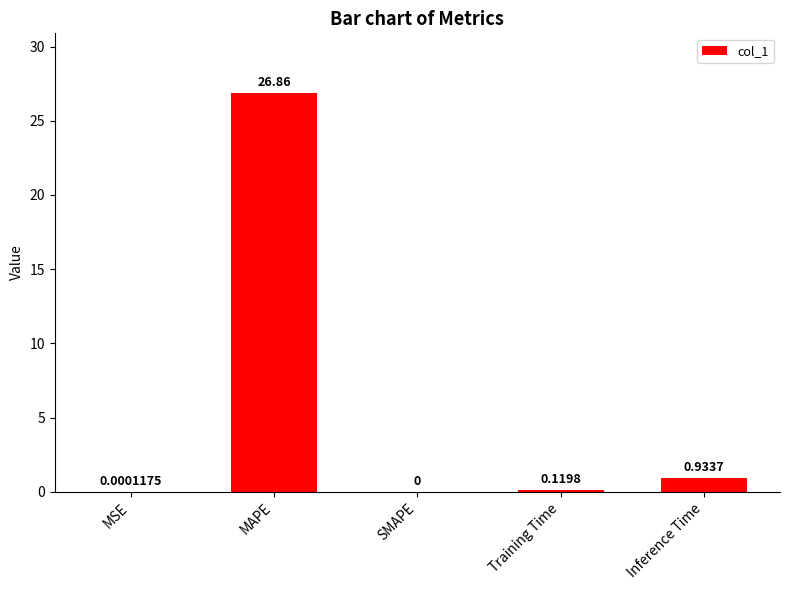

Where is the data nearest to the value 13?

Inference Time